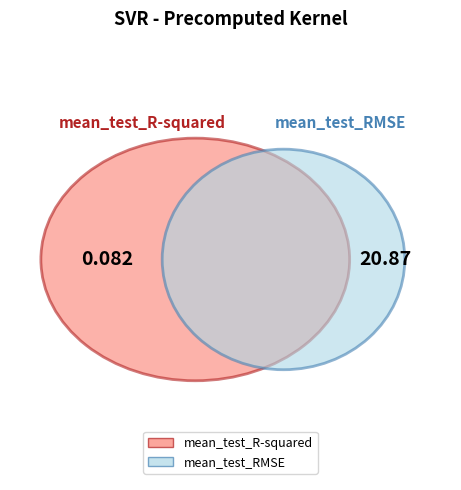

How many slices are in this pie chart?

2